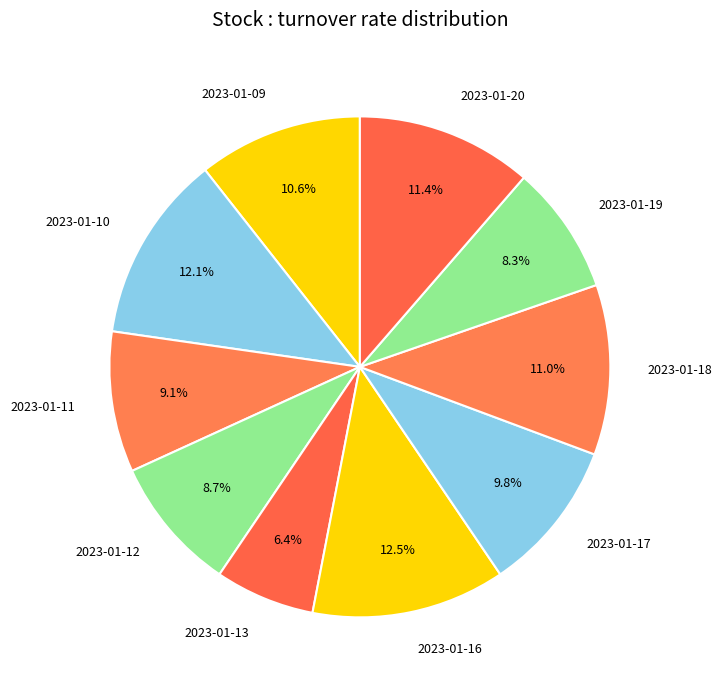

Is there a majority slice in this chart?

No